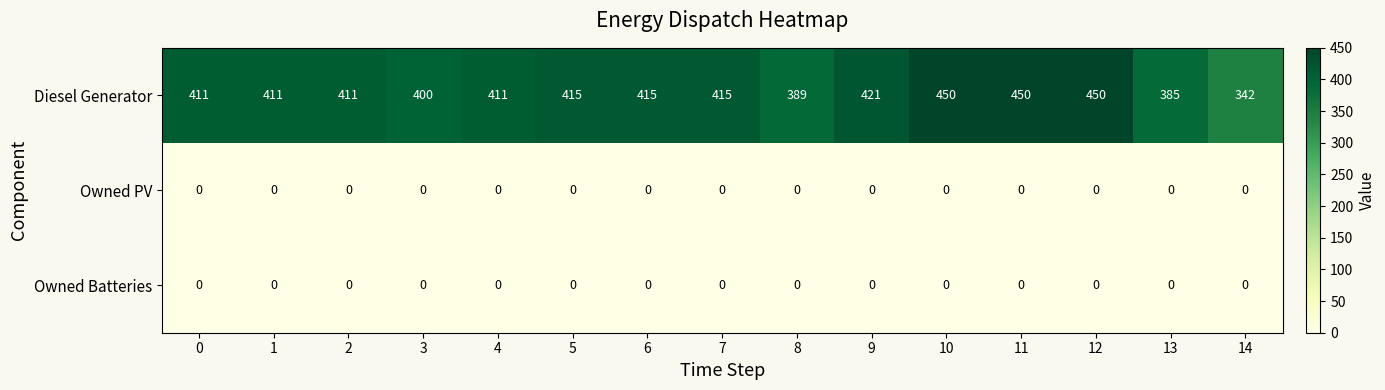

What is the maximum value shown in the chart?

450